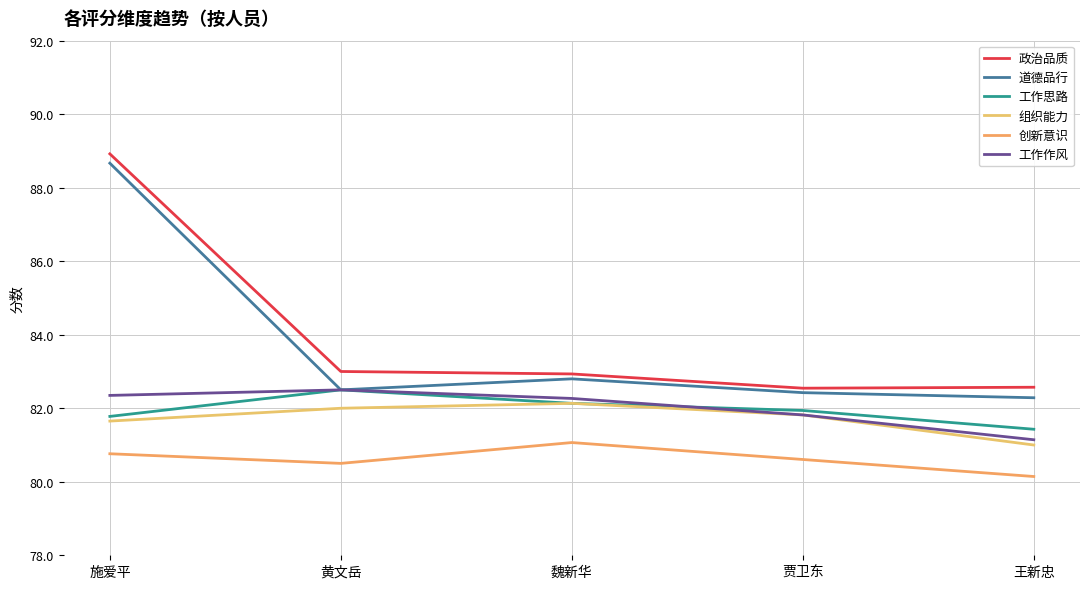

What is the difference between the maximum and second lowest values in the 道德品行 series?

6.2